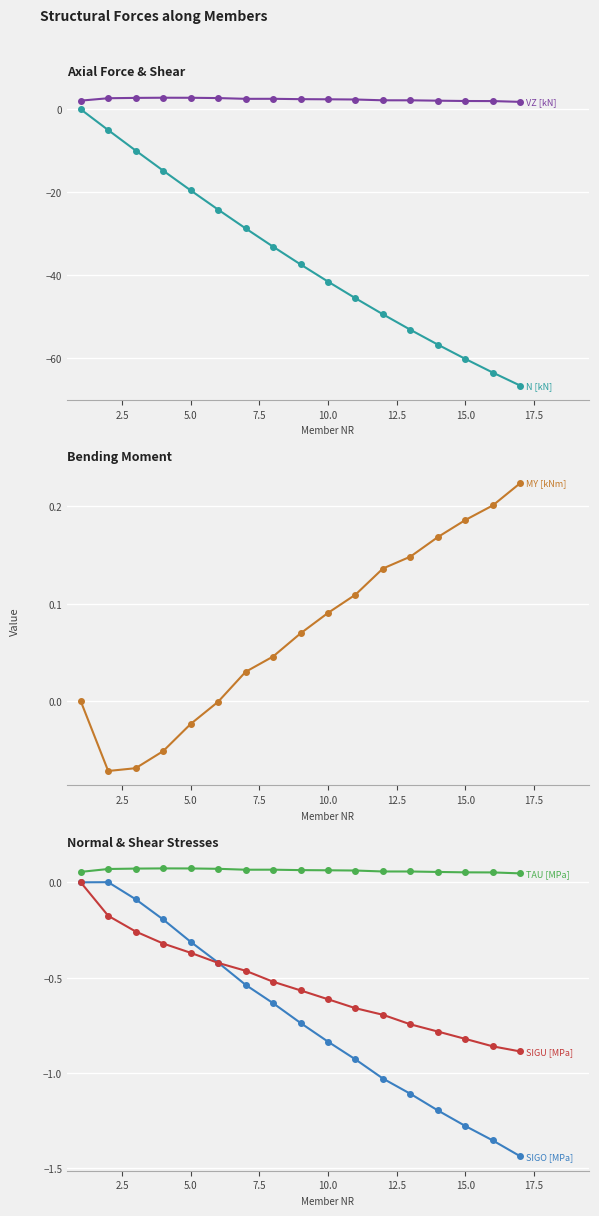

True or false: TAU [MPa] has more than 0 points higher than both neighbors.

True